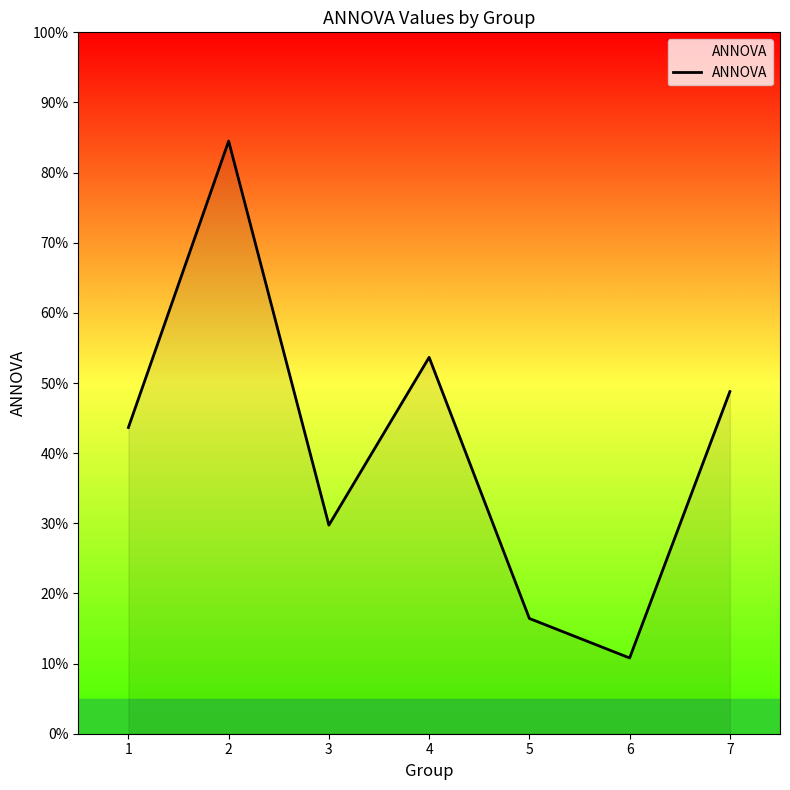

How many interior local valleys (lower than both neighbors) does the data have?

2